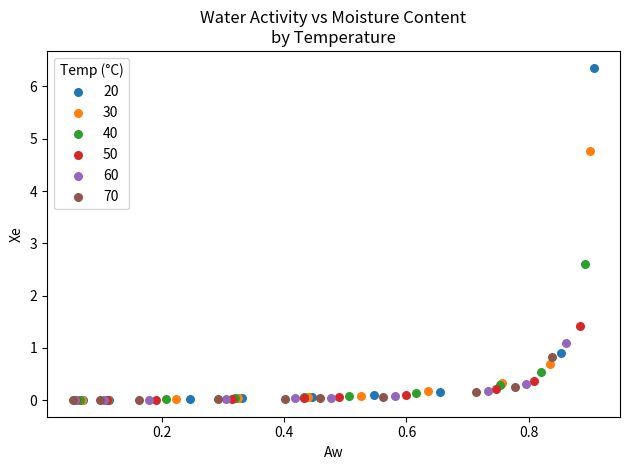

Which series has the widest spread of Y values?

20